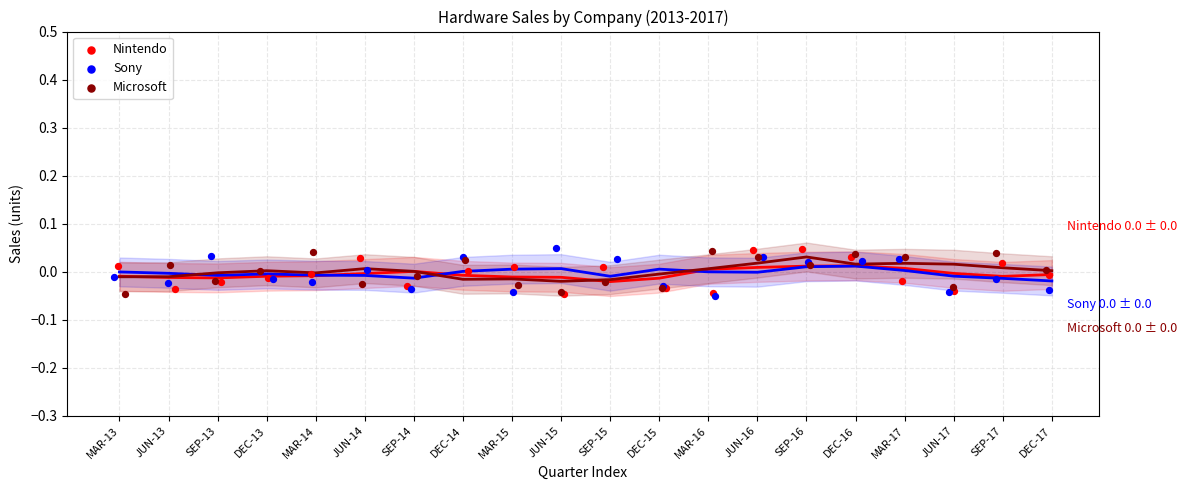

What are all the series names shown in the legend?

Nintendo, Sony, Microsoft